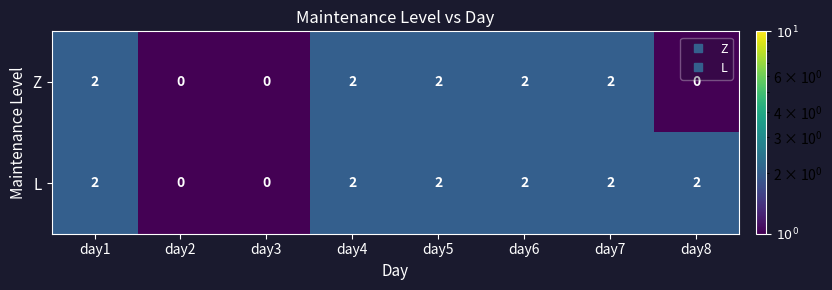

What is the maximum value shown in the chart?

2